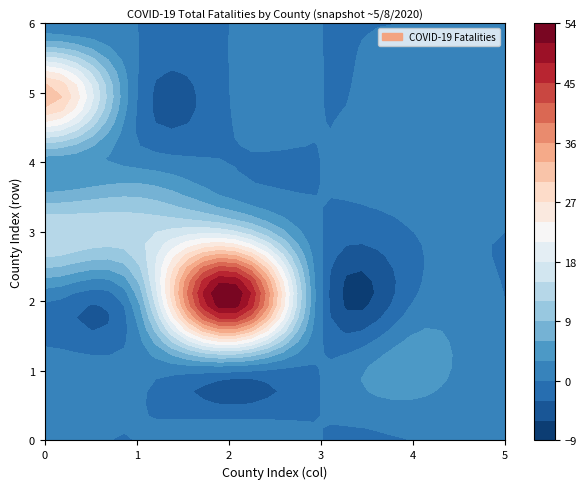

How many data points are above 0?

18